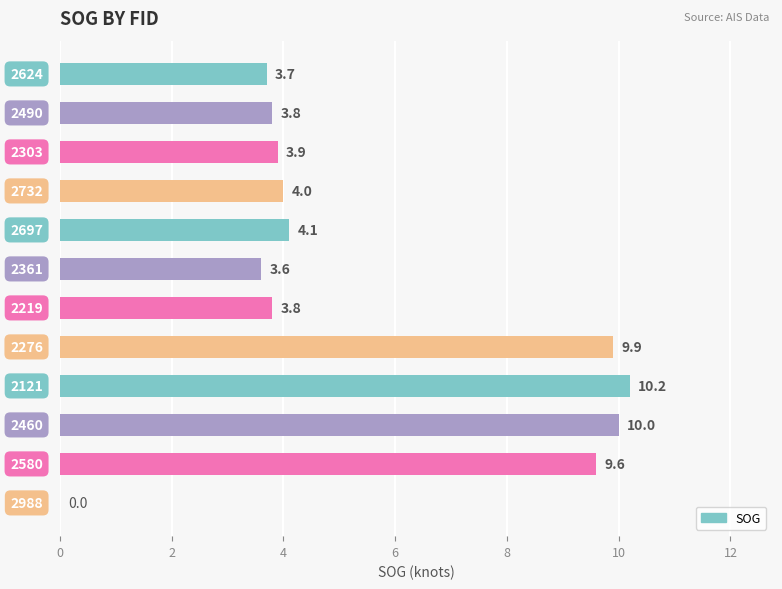

What is the greatest value displayed?

10.2